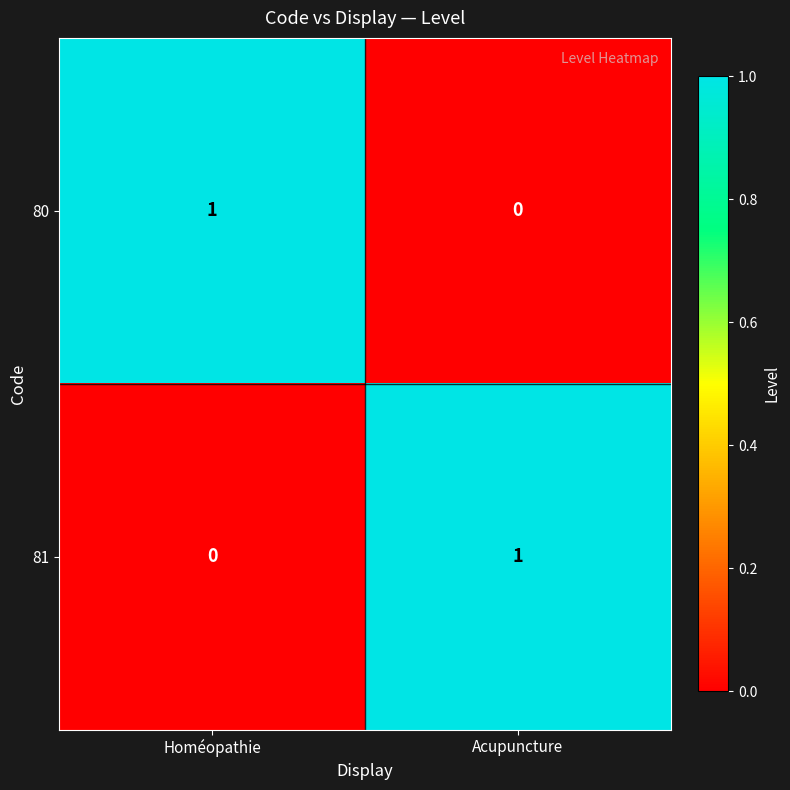

At how many categories does at least one series exceed 0?

2